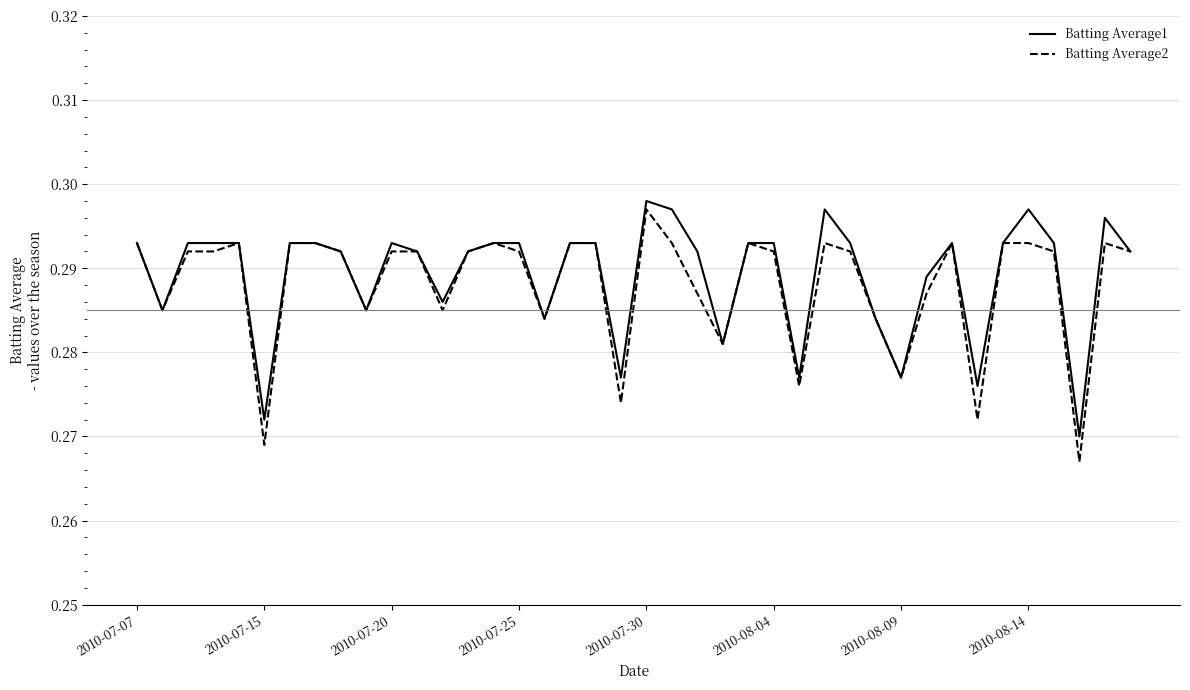

What is the sum of all Batting Average1 values?

11.6